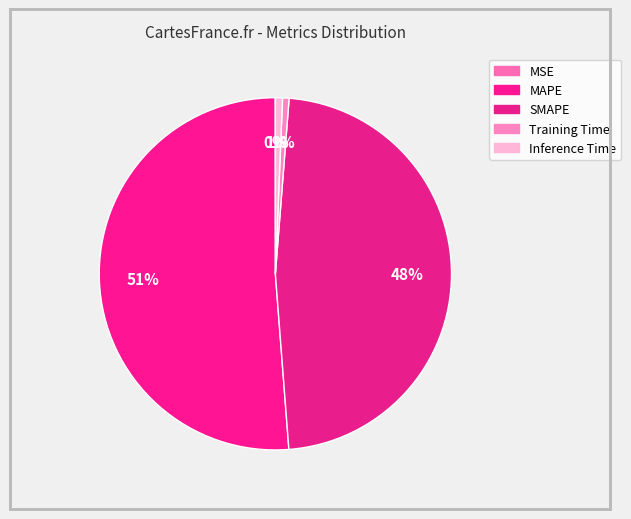

To the nearest percent, what is the average slice percentage?

20%